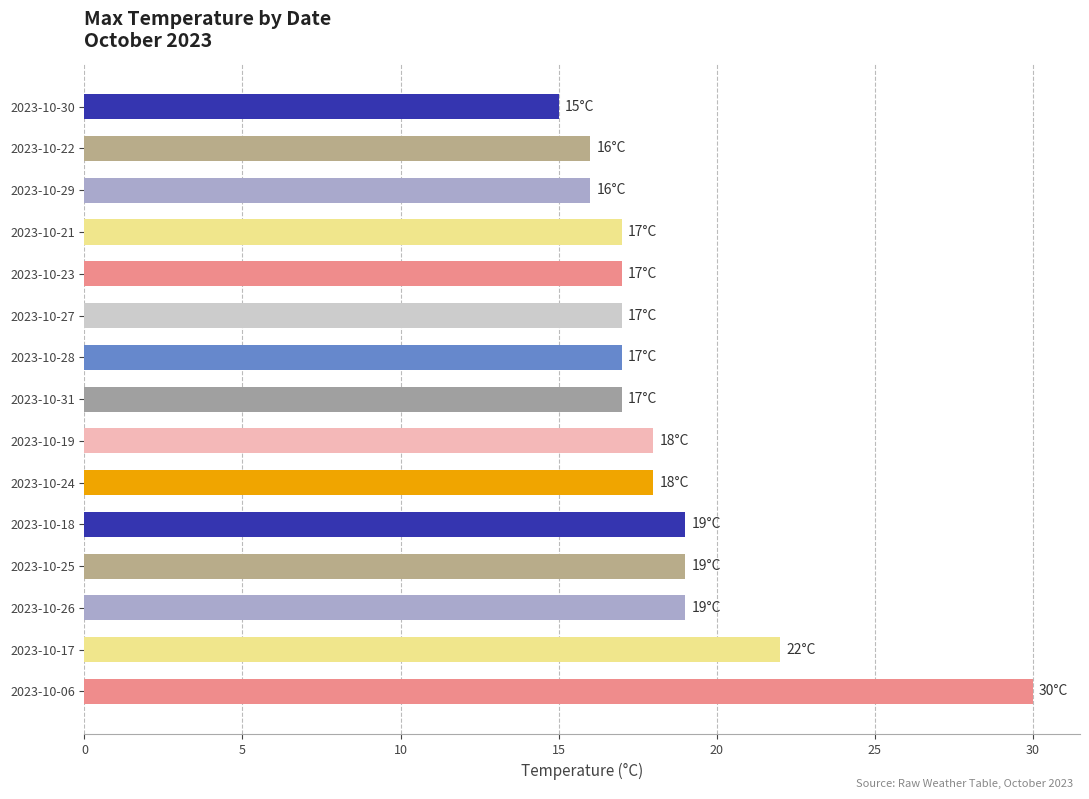

What is the change in value from 2023-10-25 to 2023-10-30?

-4